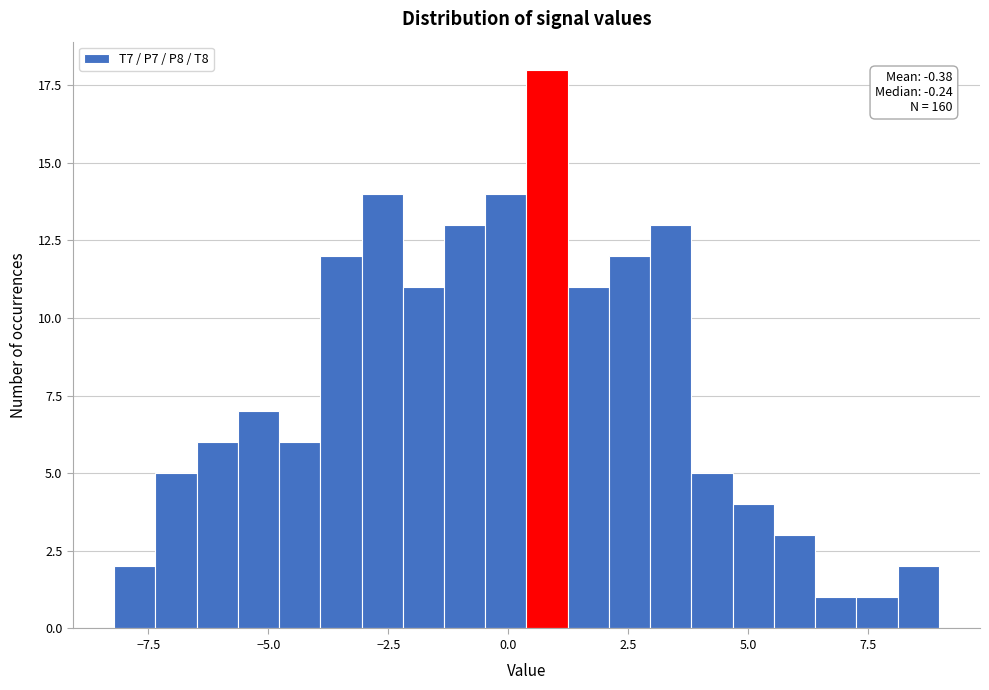

Read against the x-axis, roughly where is the centre of the tallest bar?

1.0